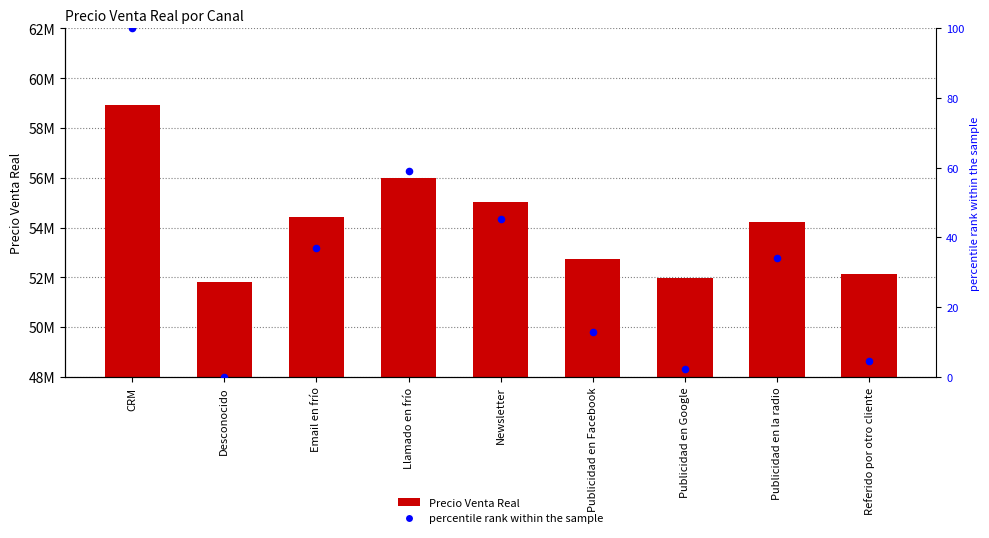

Is the value of Precio Venta Real at Referido por otro cliente greater than the value of percentile rank within the sample at Referido por otro cliente?

Yes